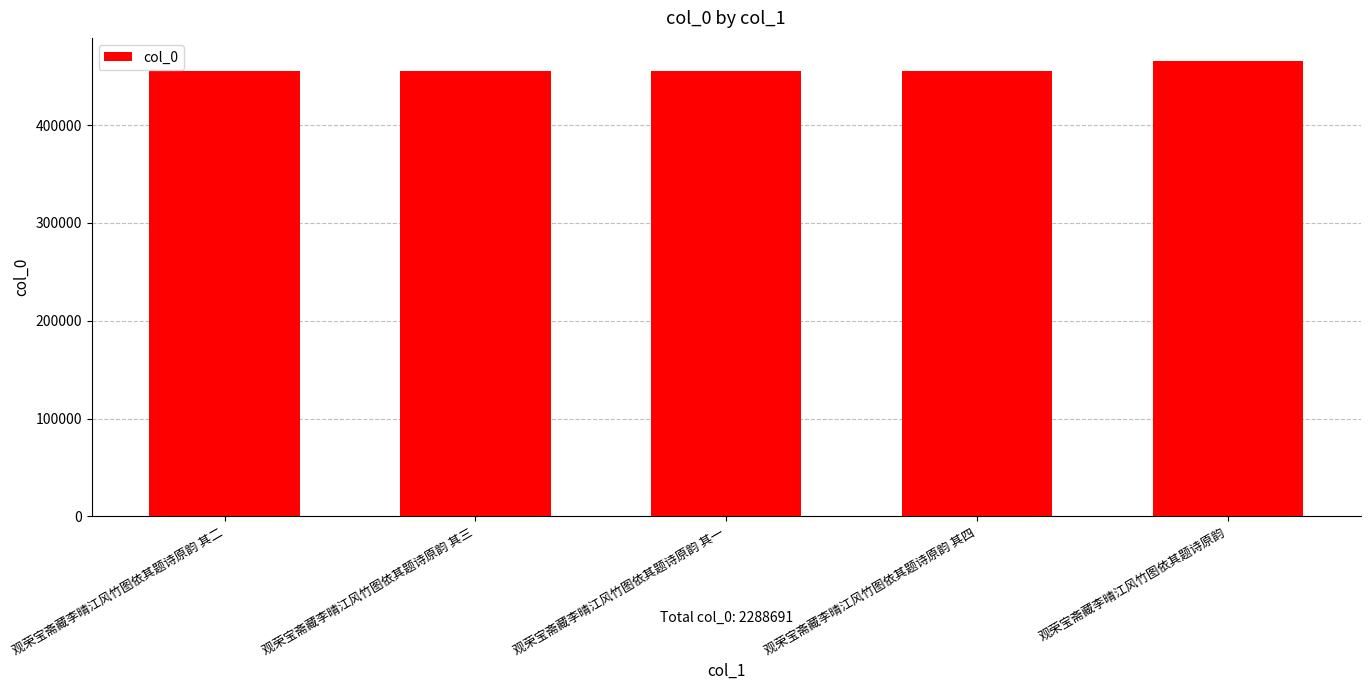

How many categories are shown in the chart?

5